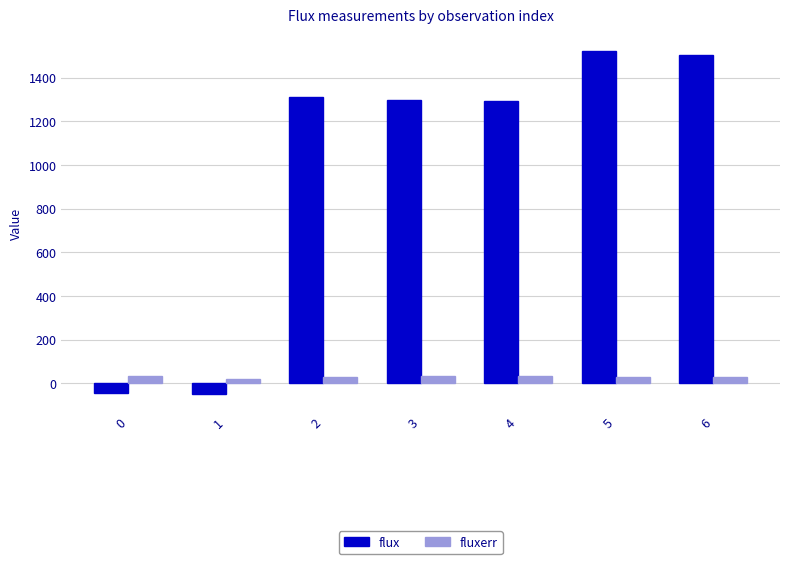

What is the difference between the fluxerr values at 5 and 0?

6.3